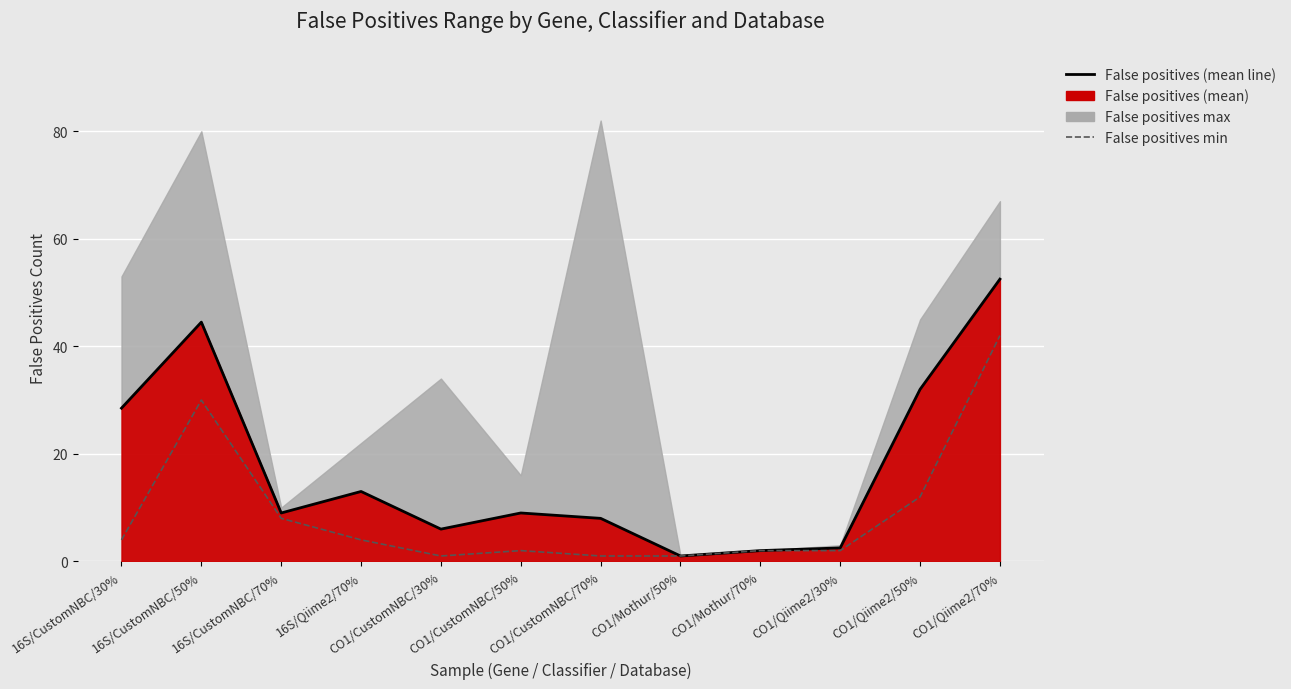

What position from the right is CO1/CustomNBC/30%?

8